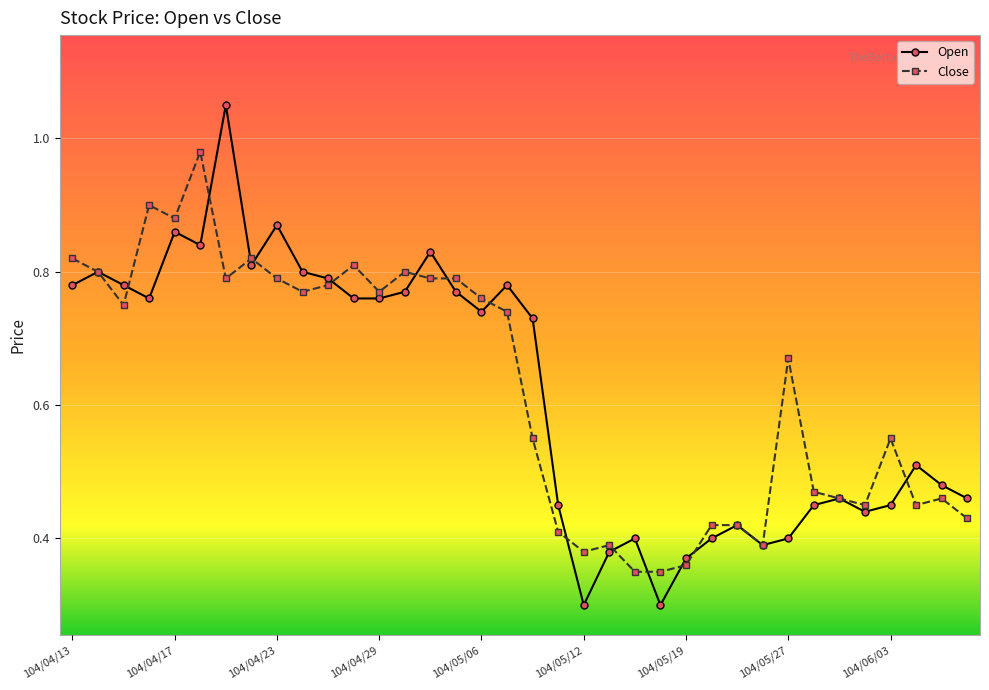

True or false: Close and Open intersect in this chart.

True